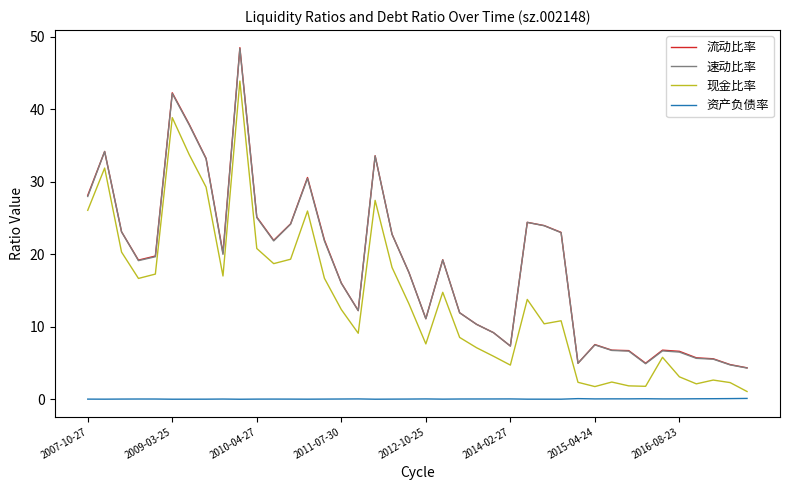

What is the minimum value for 速动比率?

4.3